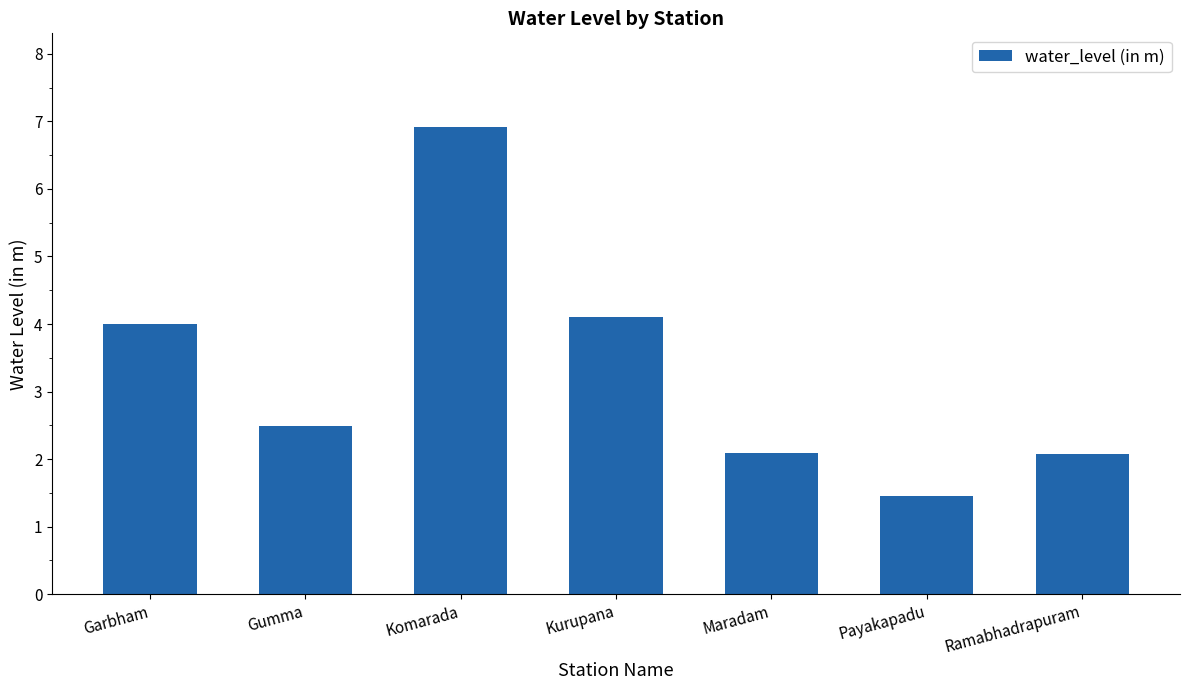

Reading right to left, transcribe all the data shown in this chart.

2.1	1.5	2.1	4.1	6.9	2.5	4.0